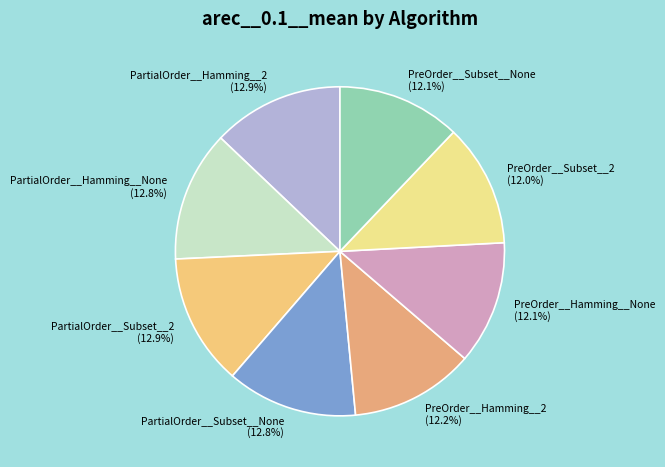

To the nearest percent, what is the difference between the largest and smallest slice percentages?

1%